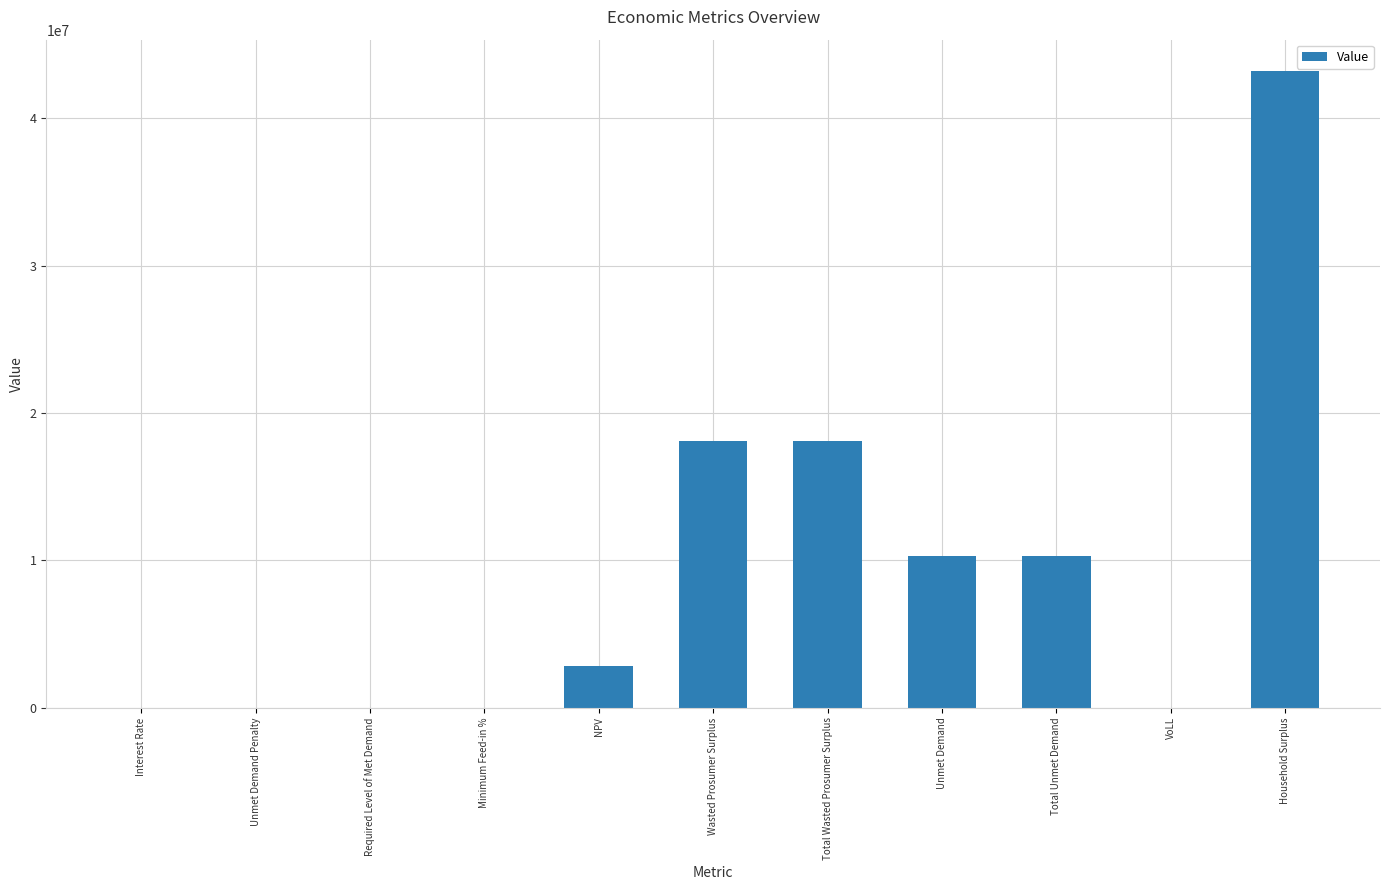

True or false: the data shows 43171530.2 at Household Surplus.

True